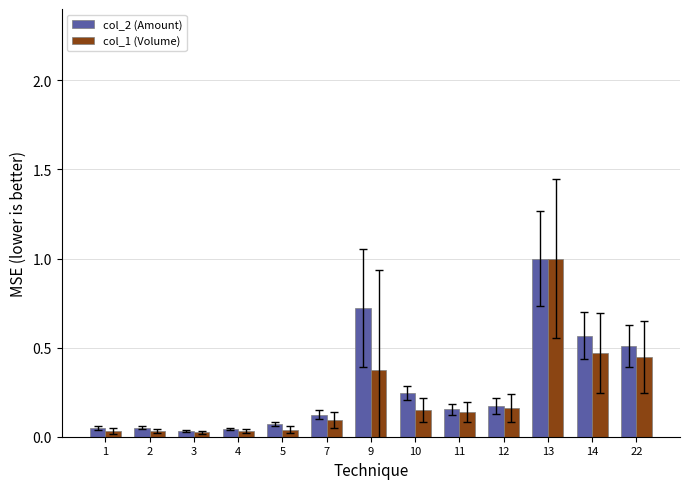

Which series has the widest spread of values?

col_1 (Volume)